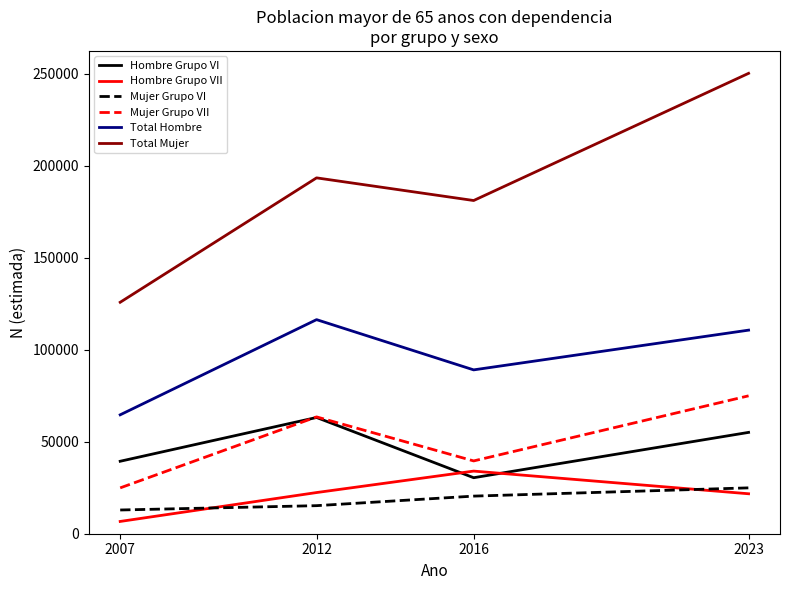

True or false: Mujer Grupo VII and Total Hombre cross at least once.

False